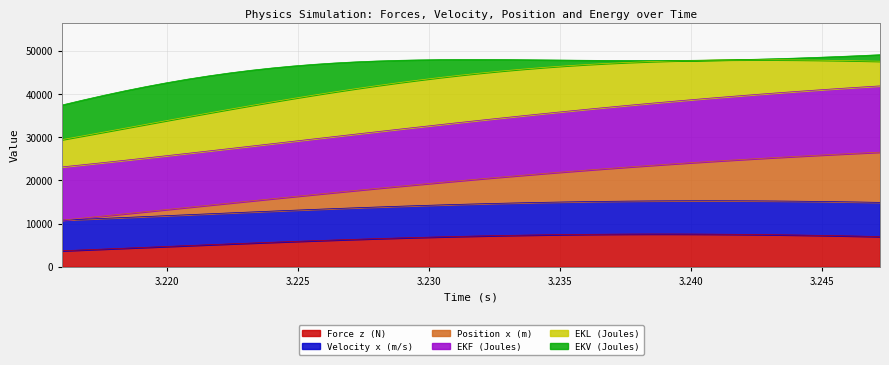

True or false: Velocity x (m/s) and Force z (N) intersect in this chart.

False